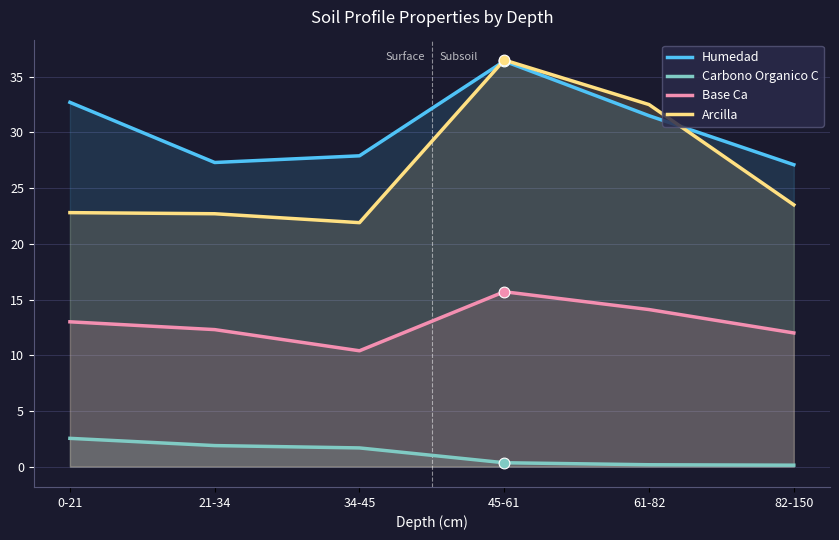

Which series has the largest total across all categories?

Humedad